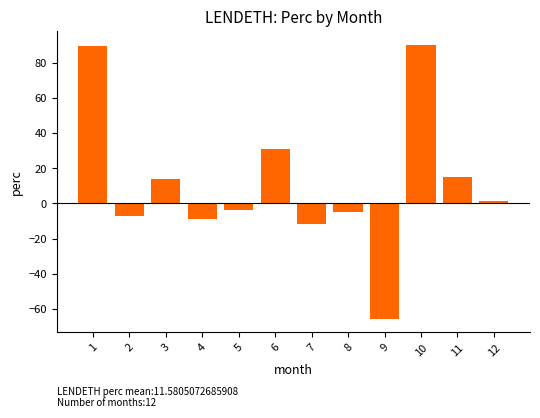

What is the maximum value shown in the chart?

90.3